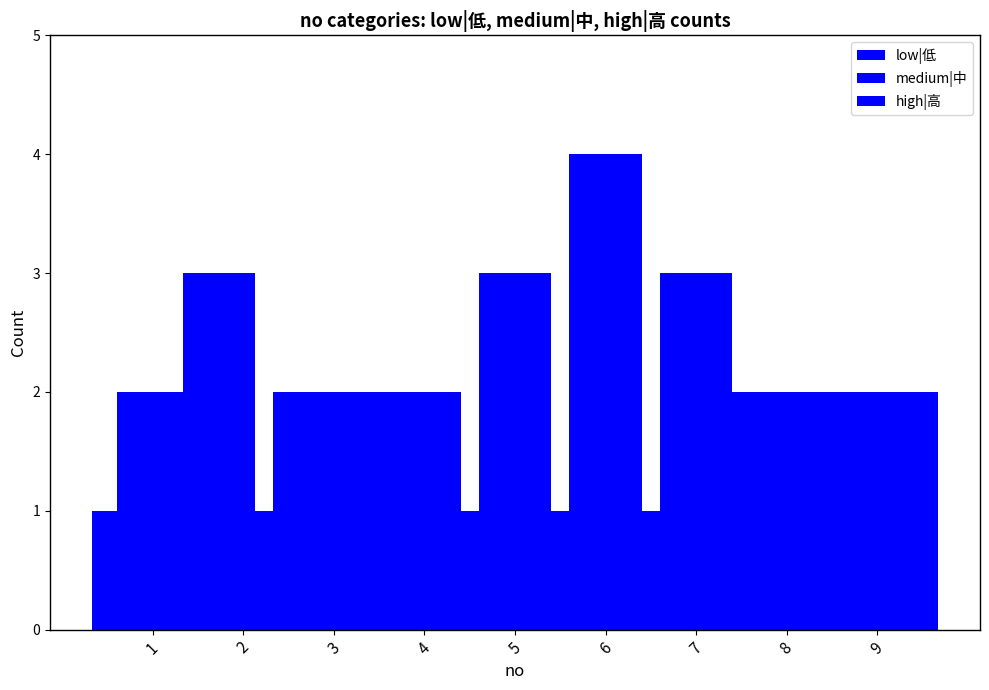

At 8, list the series in order from smallest to largest.

low|低, medium|中, high|高